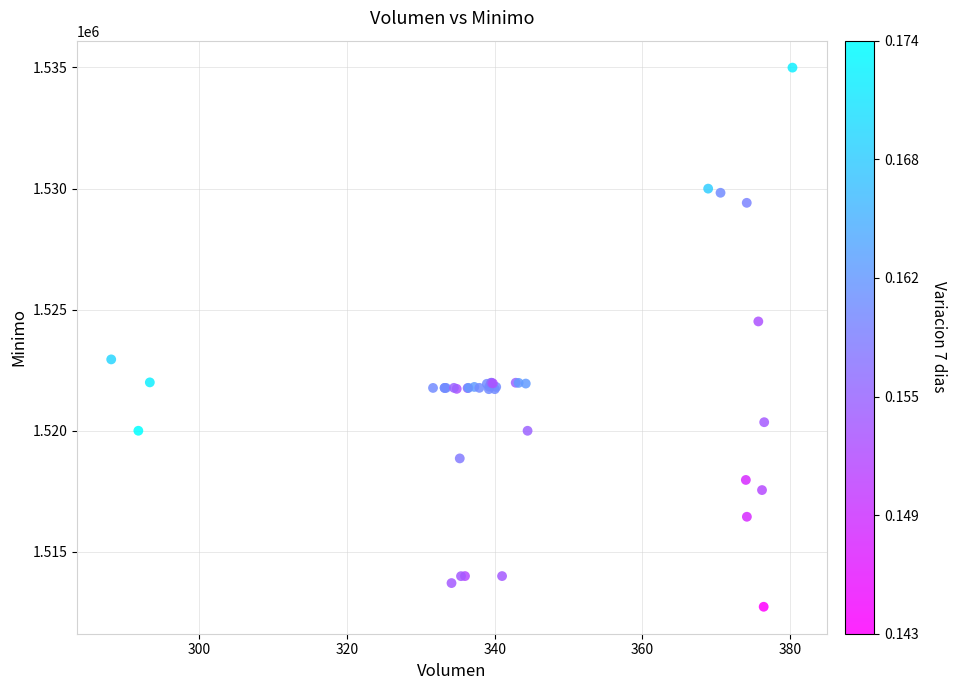

What Y value in the scatter plot is closest to 1523862?

1524513